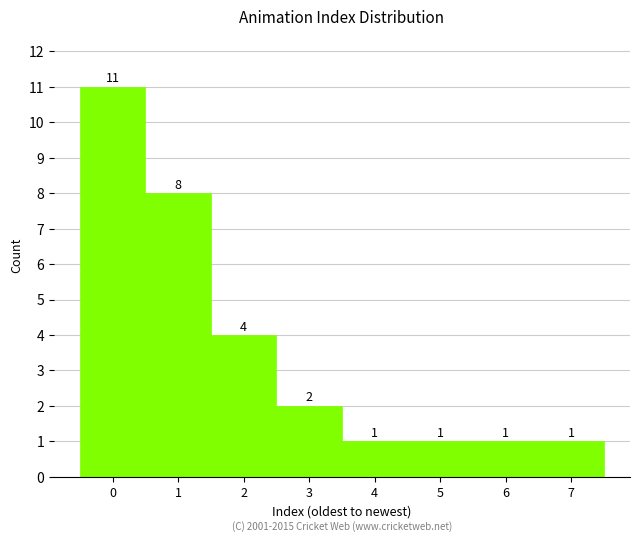

Reading left to right, list every bar in this chart as the range it spans on the x-axis followed by its height.

-0.5 to 0.5: 11
0.5 to 1.5: 8
1.5 to 2.5: 4
2.5 to 3.5: 2
3.5 to 4.5: 1
4.5 to 5.5: 1
5.5 to 6.5: 1
6.5 to 7.5: 1